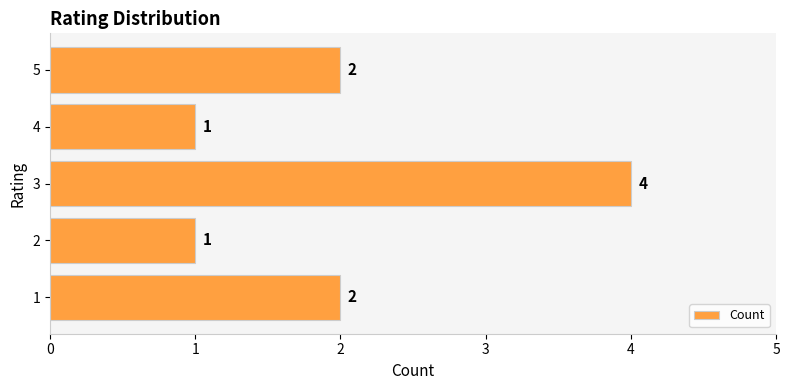

What is the sum of the values at 2 and 1?

3